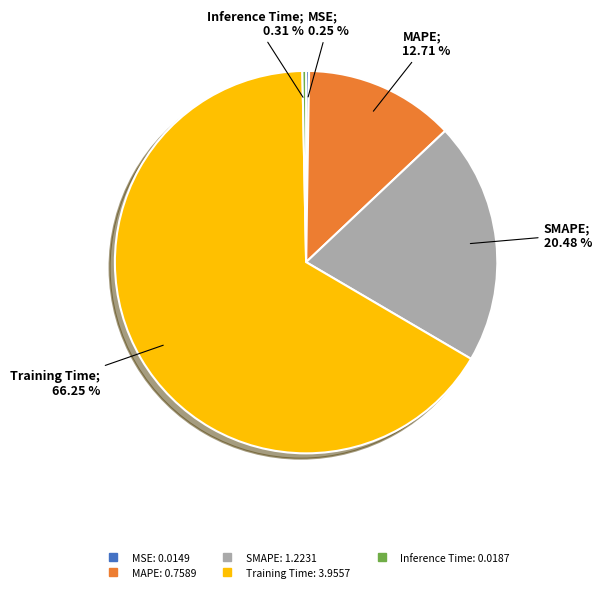

Do Training Time and Inference Time together represent more than half of the pie?

Yes